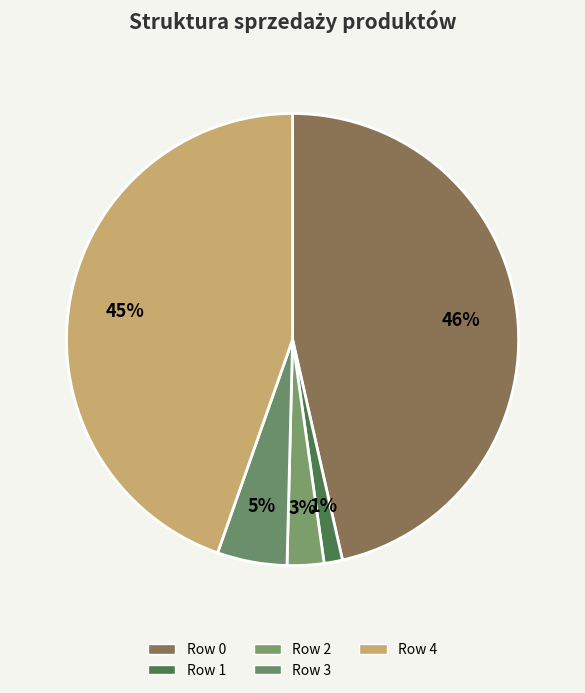

Count the number of slices in the pie.

5